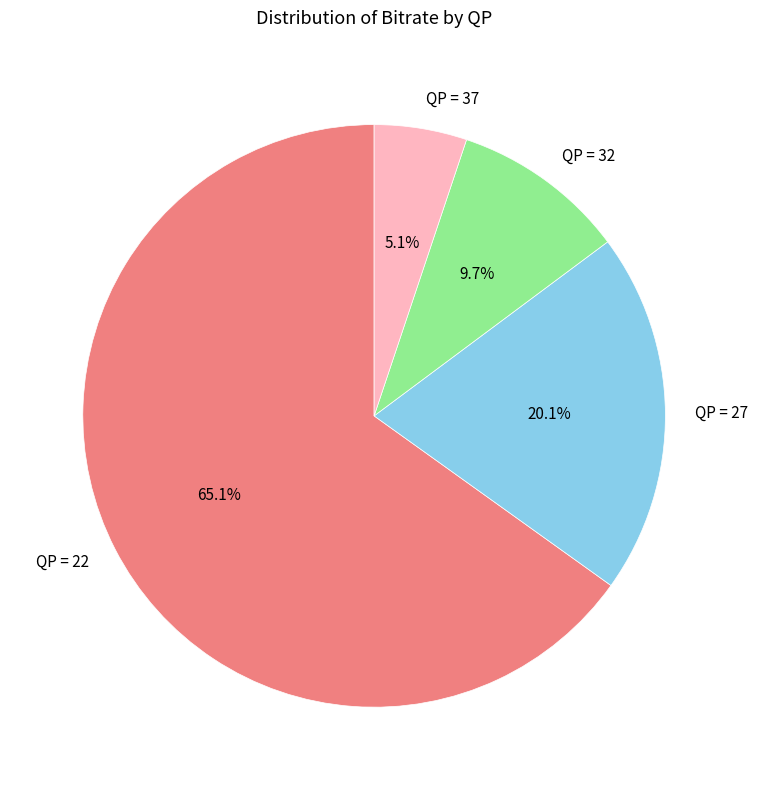

Rank the categories by value from highest to lowest.

QP = 22, QP = 27, QP = 32, QP = 37